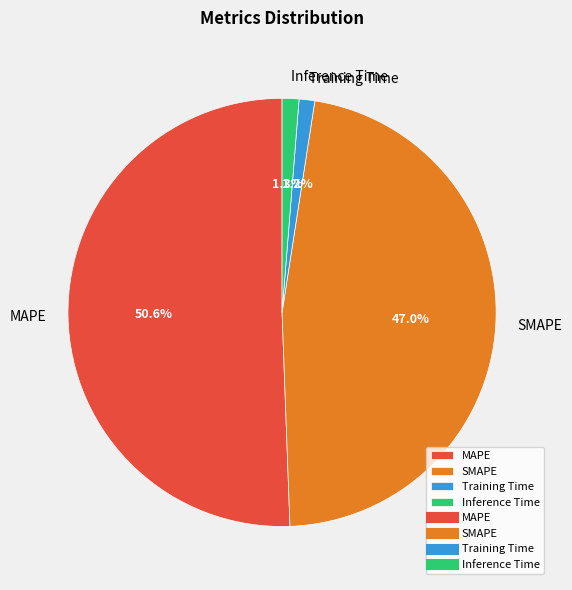

Which slice is the largest?

MAPE